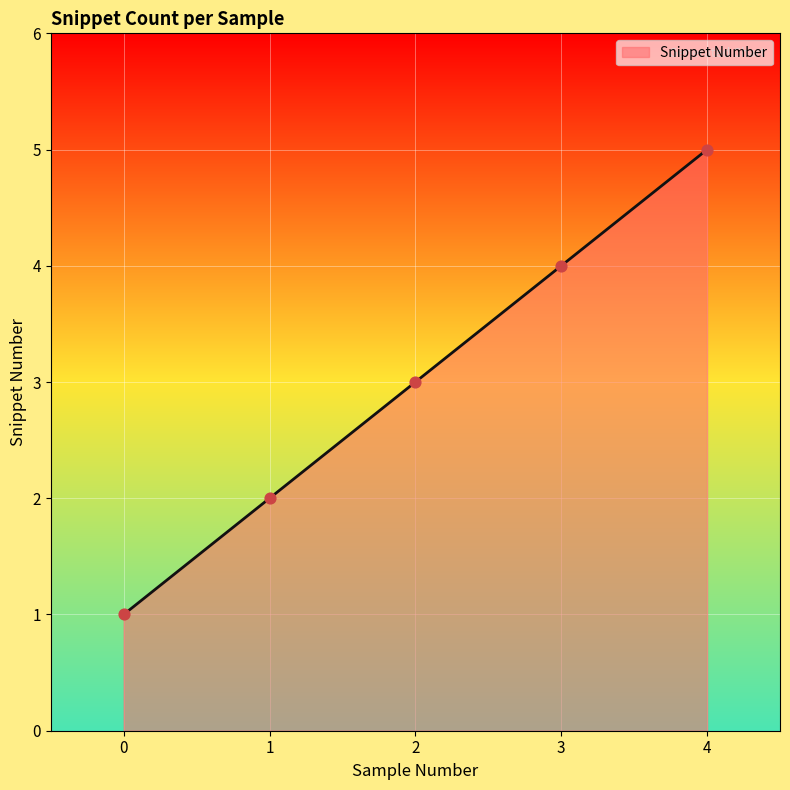

Which has a higher value, 3 or 2?

3